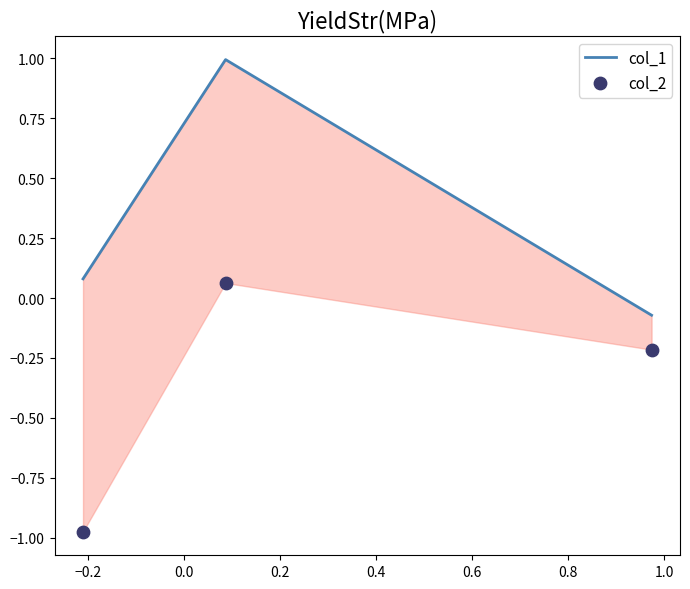

At how many categories does at least one series exceed 0?

2